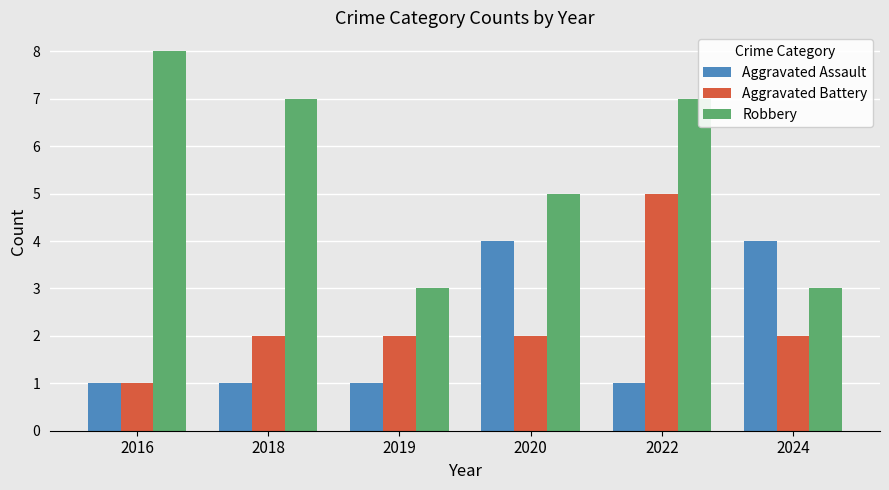

What is the difference between the highest and lowest values at 2019?

2